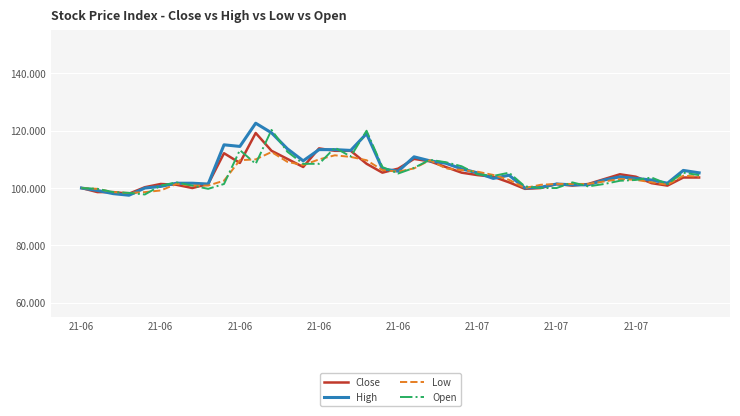

What is the lowest value of the Close series?

98.0